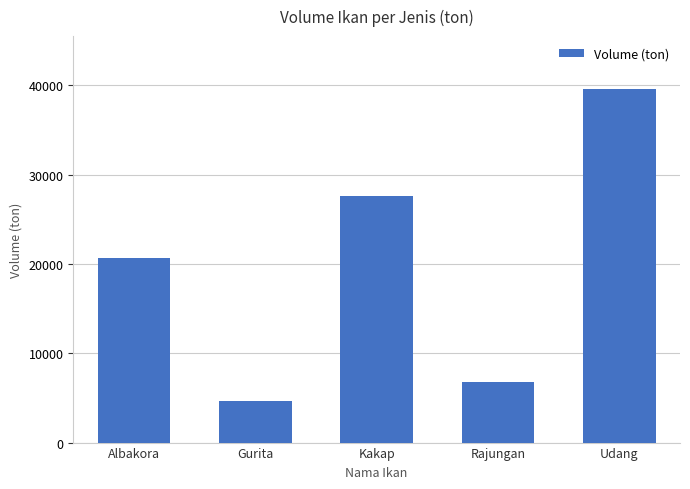

Which label corresponds to the smallest value in the chart?

Gurita